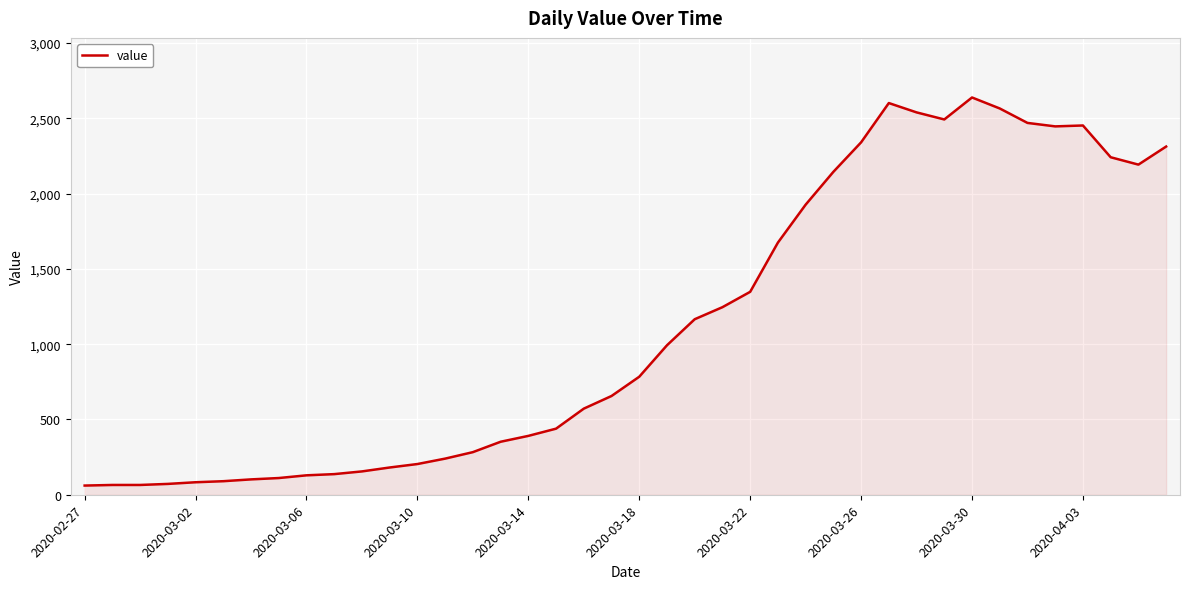

What is the smallest value displayed?

61